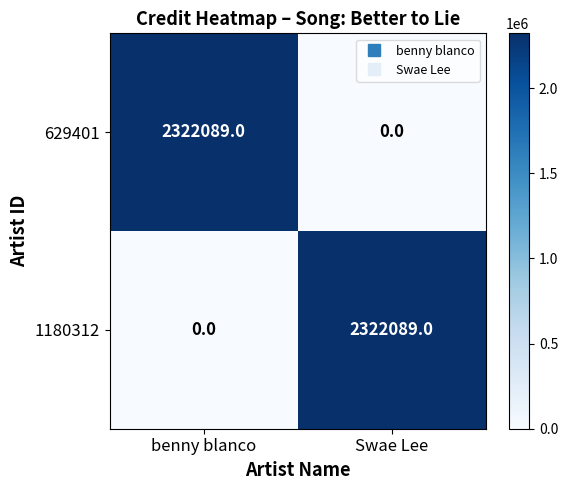

What is the difference between the 1180312 values at Swae Lee and benny blanco?

2322089